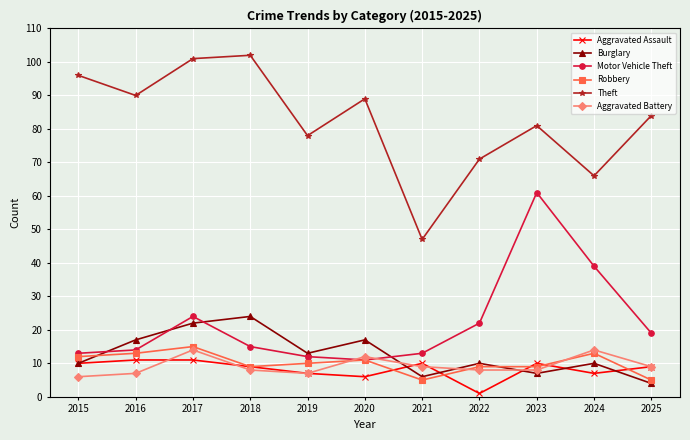

Which series has the largest range (max minus min)?

Theft